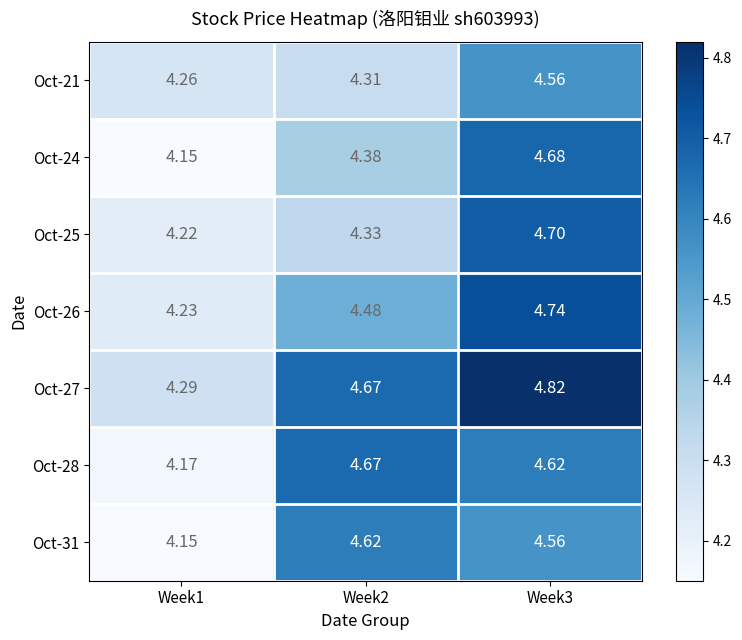

Is the value of Oct-28 at Week3 greater than the value of Oct-26 at Week2?

Yes